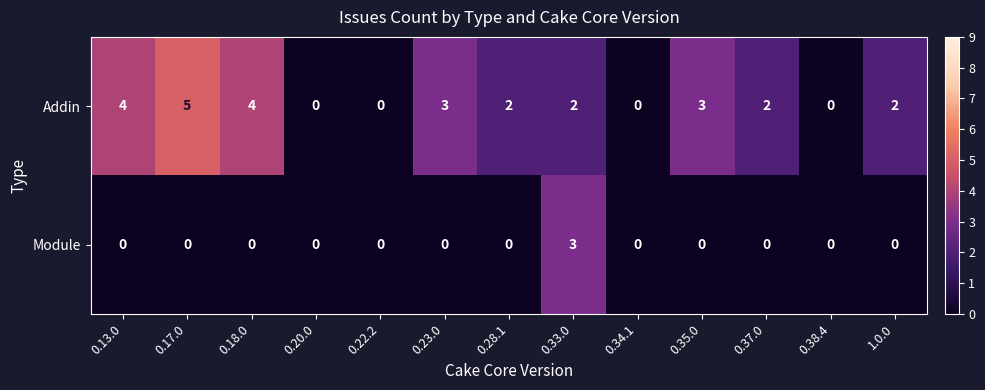

How many values in the Addin series are below 2?

4